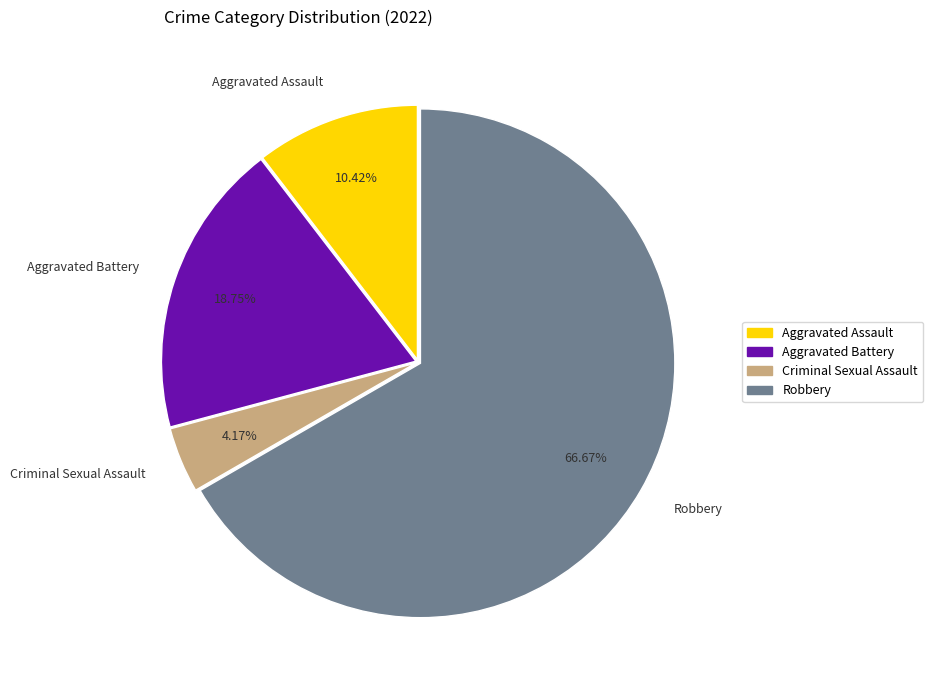

Is the sum of Aggravated Battery and Criminal Sexual Assault greater than half?

No